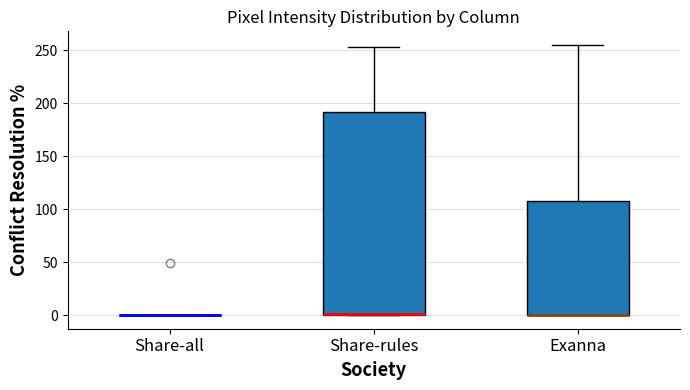

Reading left to right, read every box against the y-axis: the position of its median line, the range the box covers, and the ends of its whiskers. The values are not printed on the chart, so give them approximately, as read against the axis.

Share-all: box collapsed to a line at 0, whiskers 0 to 0
Share-rules: median 0, box 0 to 190, whiskers 0 to 255
Exanna: median 0 (drawn on the box's lower edge), box 0 to 105, whiskers 0 to 255